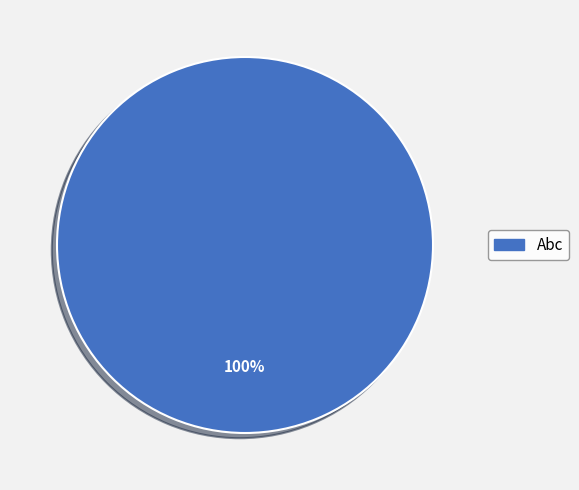

Count the number of slices in the pie.

1